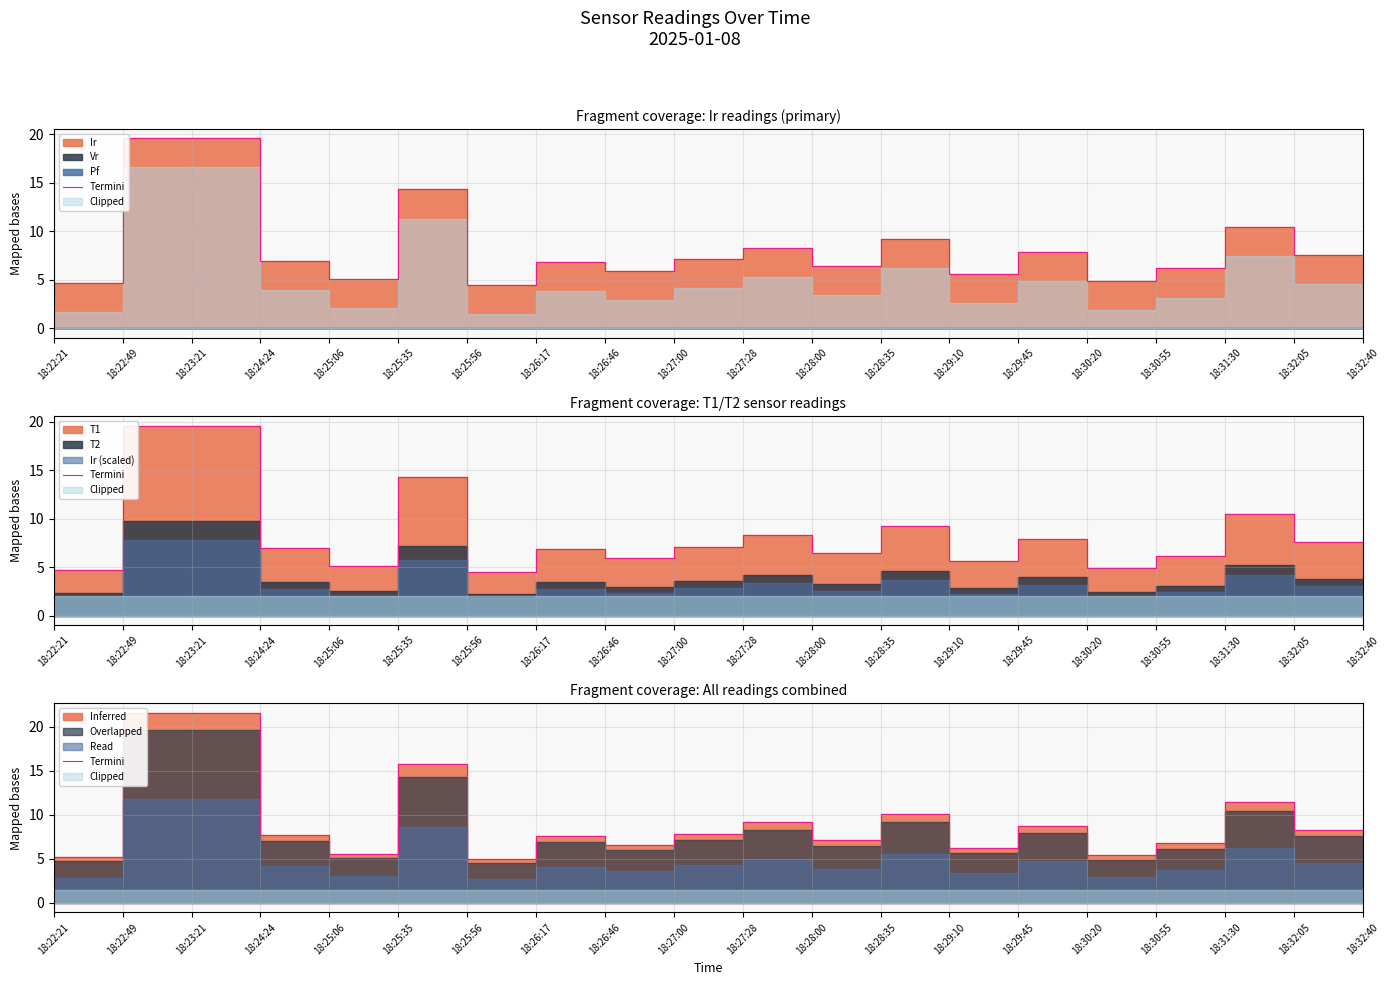

True or false: the data has more than 0 interior local peaks.

True